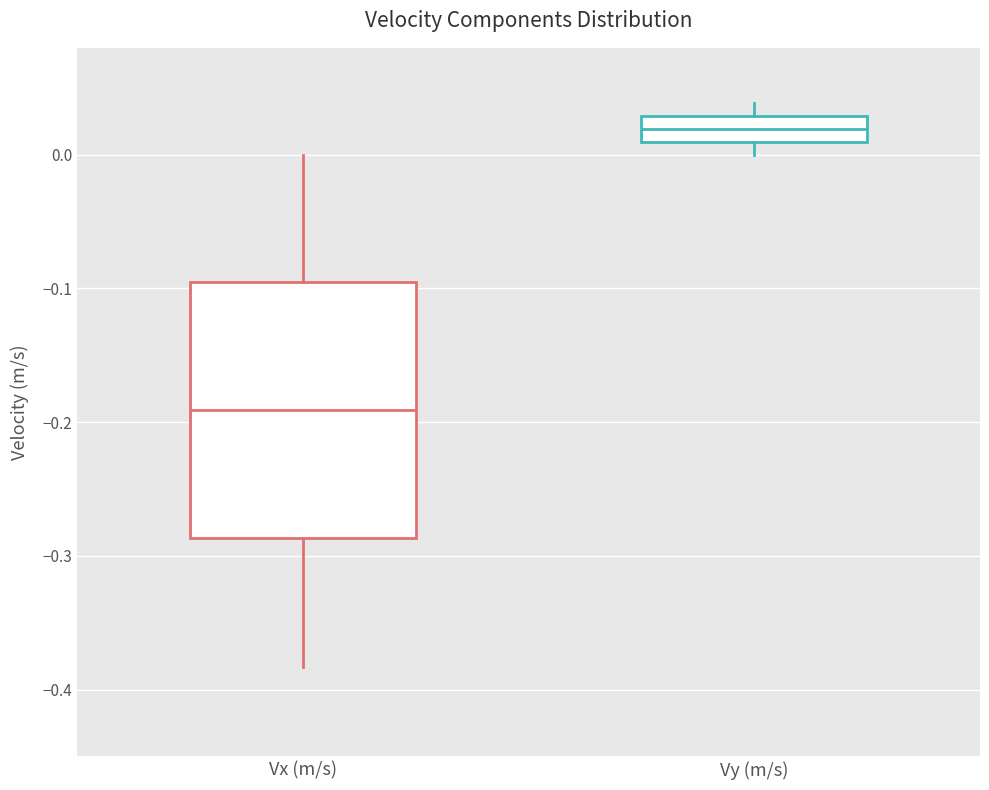

Where does the lower whisker of the box for Vx (m/s) end on the y-axis? The values are not printed on the chart, so give them approximately, as read against the axis.

-0.38